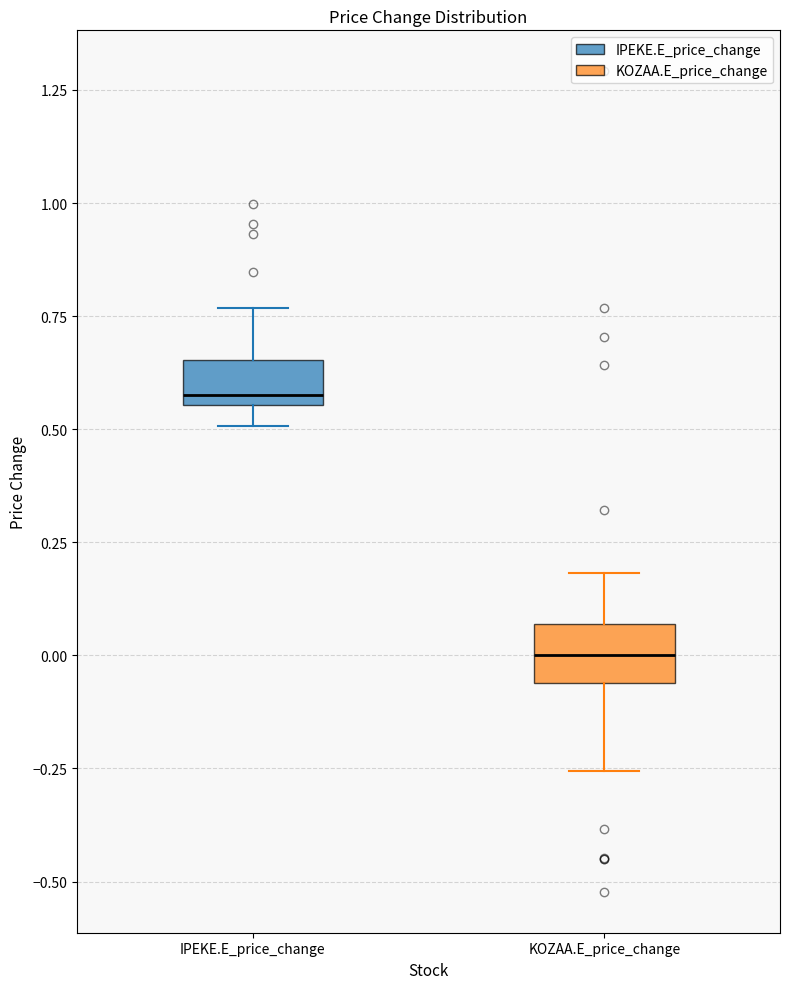

Where does the median line of the box for KOZAA.E_price_change sit on the y-axis? The values are not printed on the chart, so give them approximately, as read against the axis.

0.00